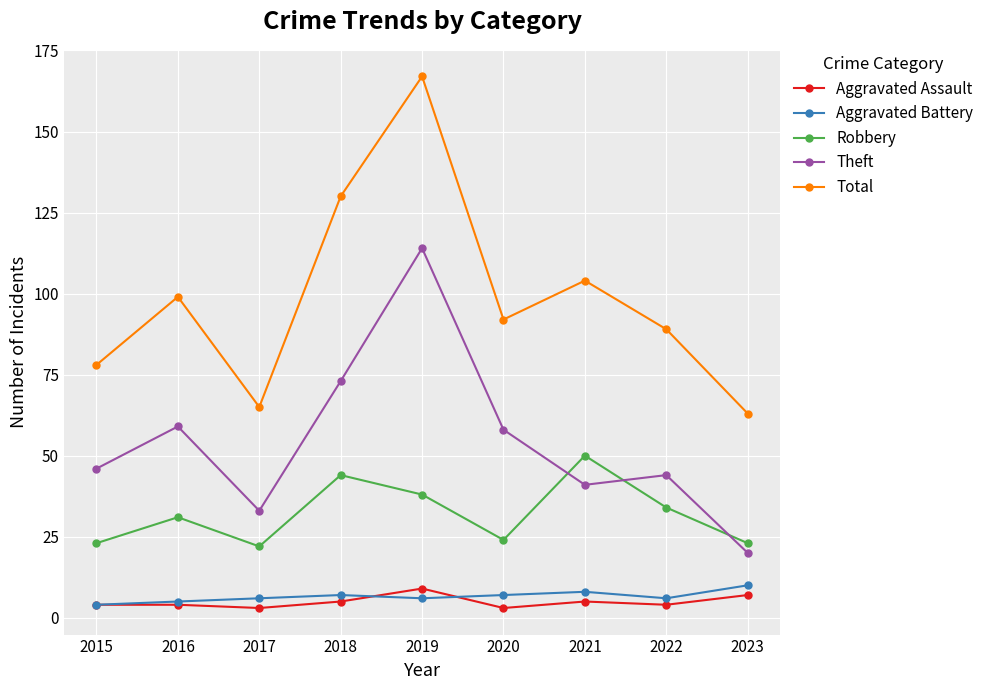

Is the value of Robbery at 2015 greater than the value of Aggravated Assault at 2018?

Yes